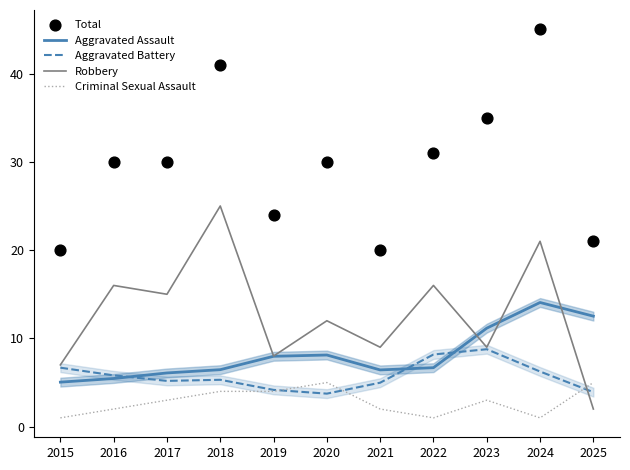

Which series reaches the minimum Y coordinate?

Criminal Sexual Assault